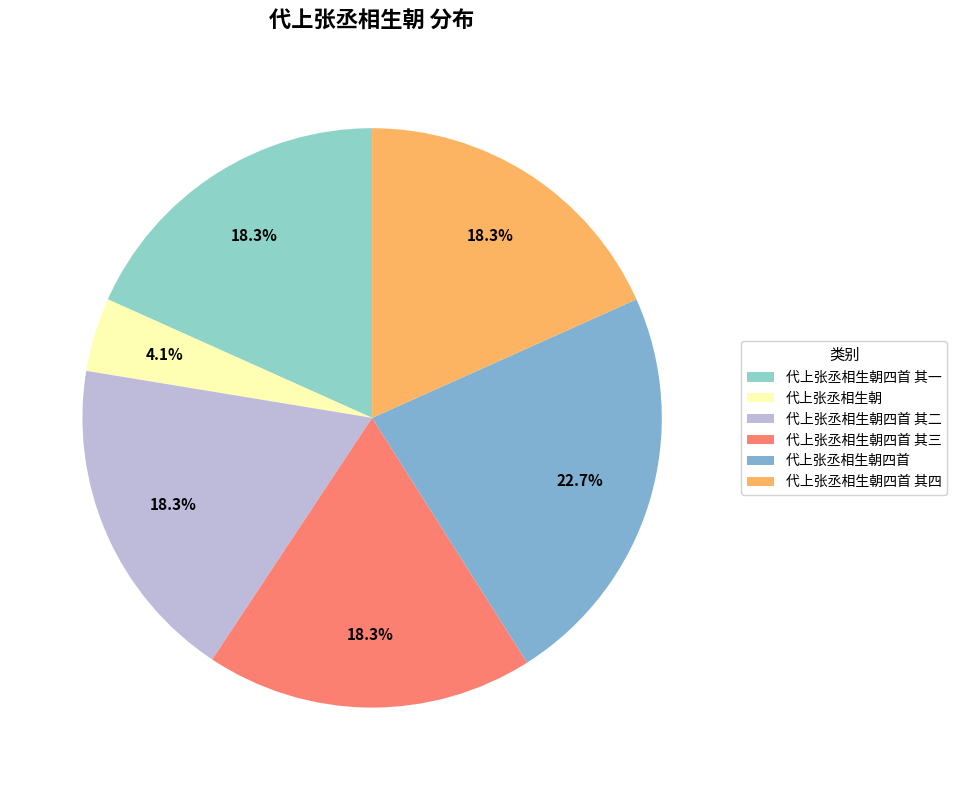

Does 代上张丞相生朝四首 其一 account for over 50% of the chart?

No